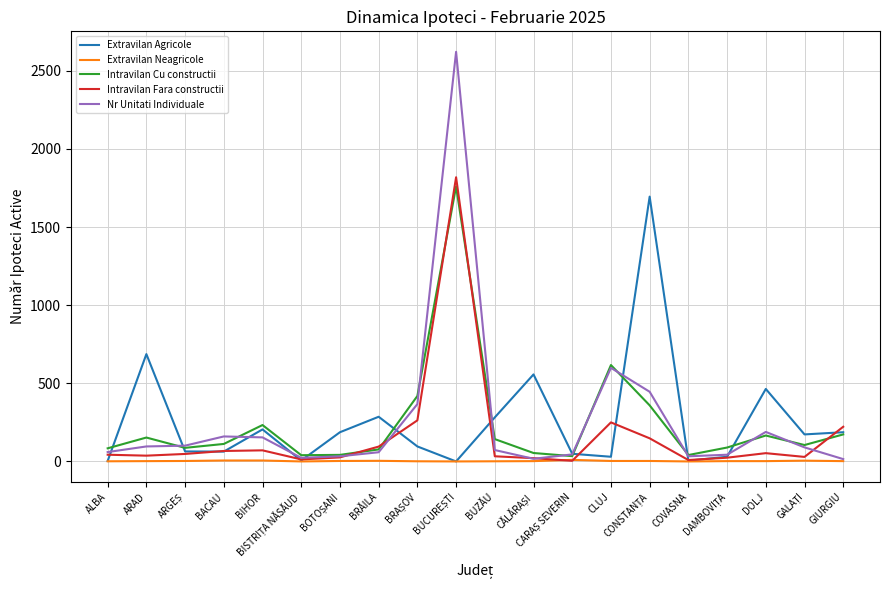

How many lines are shown in the chart?

5